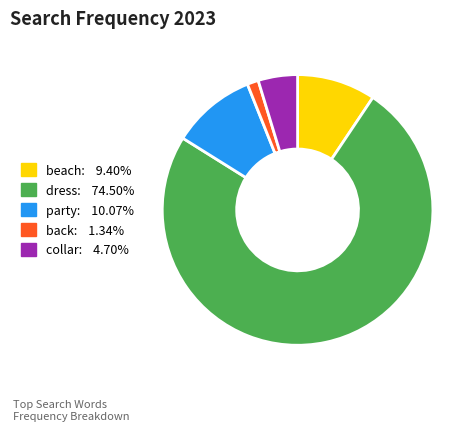

Does dress account for over 50% of the chart?

Yes